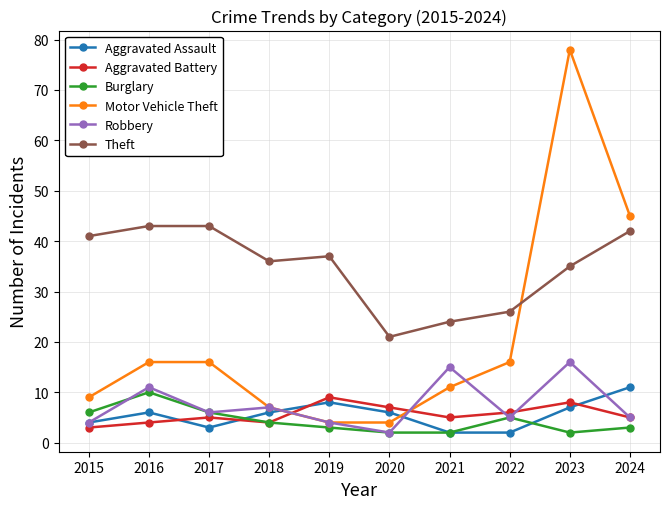

What is the sum of all Robbery values?

75